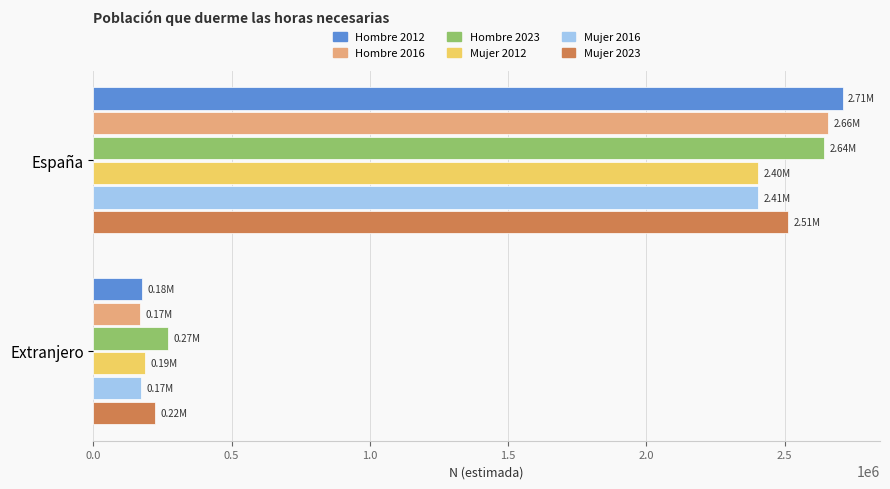

What is the average value of the Hombre 2023 series?

1457075